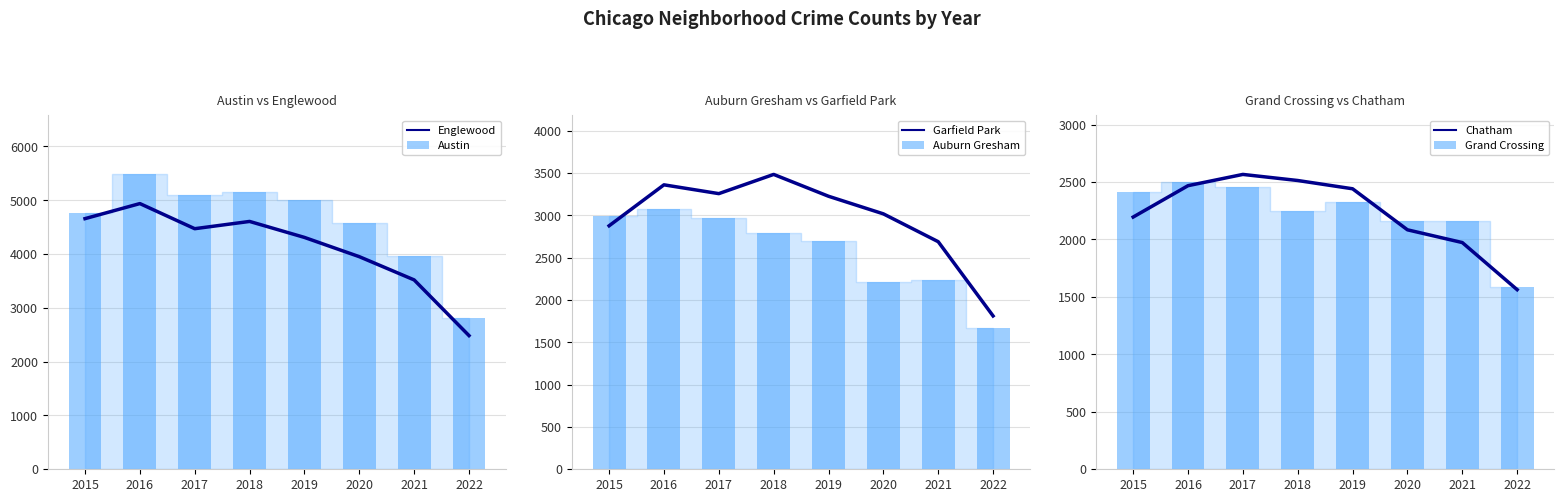

Reading right to left, extract all data points from this chart.

Englewood: 2022=2485	2021=3520	2020=3952	2019=4310	2018=4607	2017=4472	2016=4939	2015=4659
Austin: 2022=2803	2021=3971	2020=4578	2019=5008	2018=5163	2017=5095	2016=5481	2015=4771
Garfield Park: 2022=1812	2021=2689	2020=3018	2019=3226	2018=3484	2017=3257	2016=3361	2015=2877
Auburn Gresham: 2022=1665	2021=2236	2020=2213	2019=2701	2018=2787	2017=2973	2016=3071	2015=2988
Chatham: 2022=1563	2021=1973	2020=2084	2019=2441	2018=2513	2017=2566	2016=2468	2015=2195
Grand Crossing: 2022=1587	2021=2162	2020=2158	2019=2328	2018=2250	2017=2456	2016=2500	2015=2413